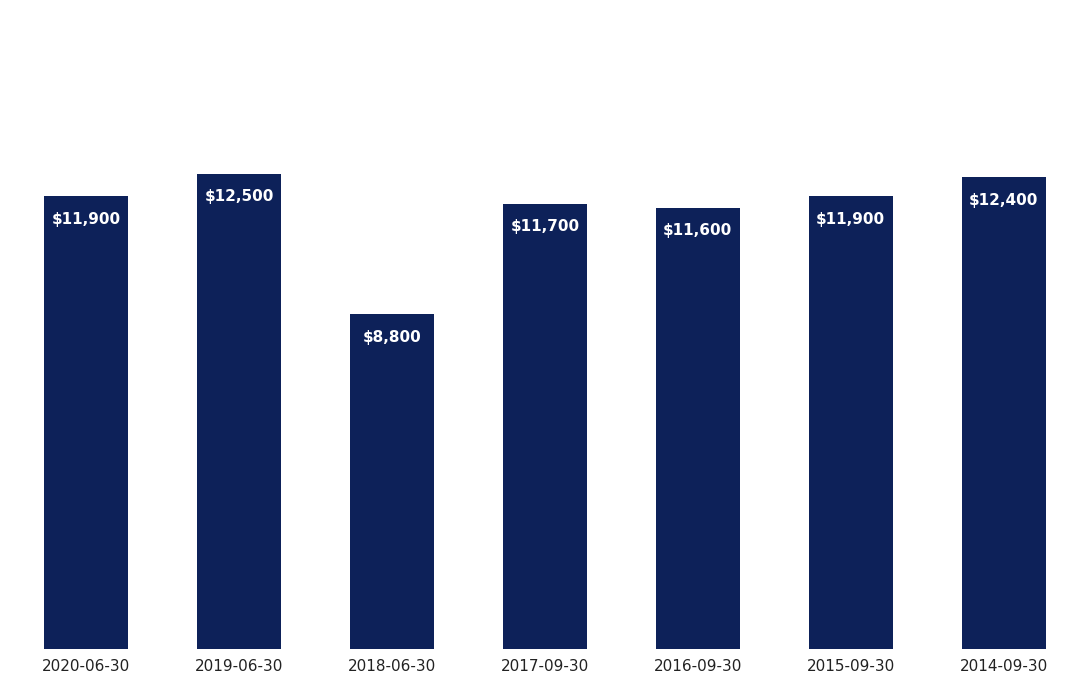

What is the ratio of the value at 2020-06-30 to the value at 2016-09-30?

1.0